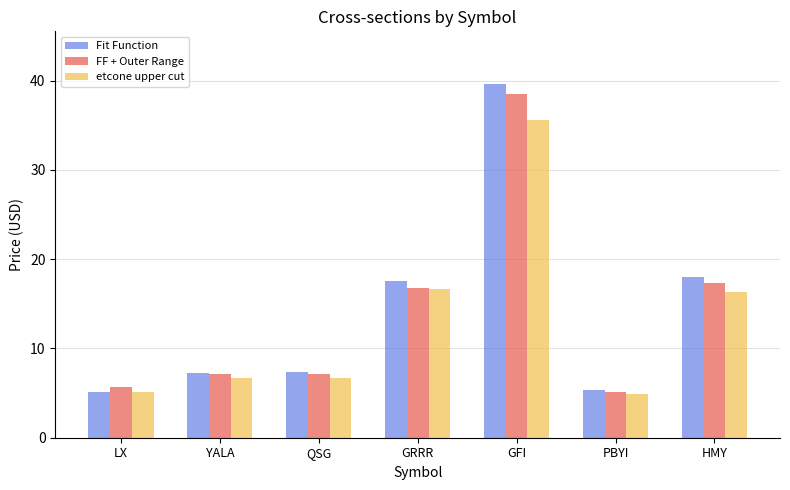

What is the total value across all series at HMY?

51.6